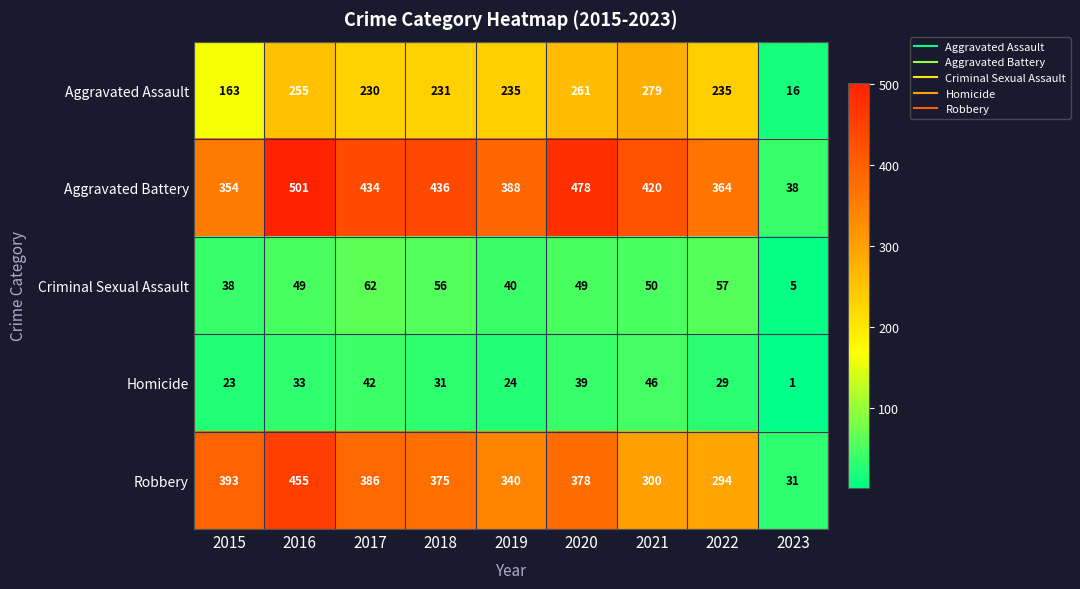

What is the difference between the maximum and minimum values in the Homicide series?

45